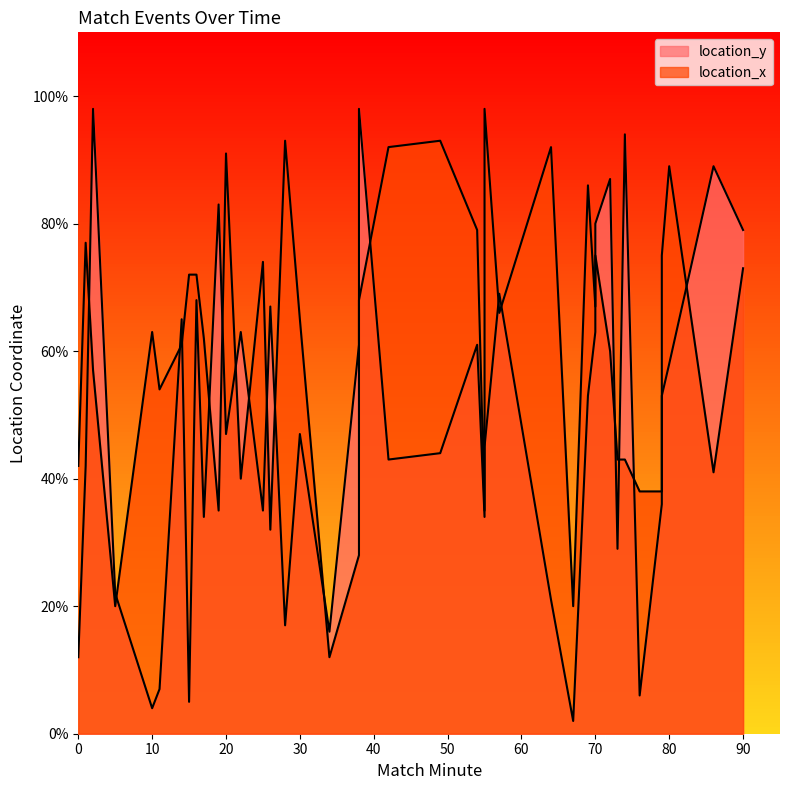

How many lines are shown in the chart?

2